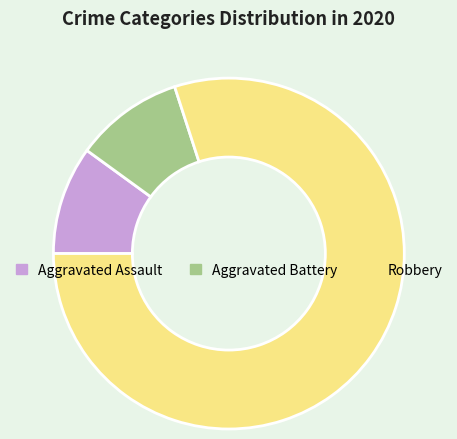

Approximately how many times larger is the value at Robbery compared to Aggravated Assault?

8.0